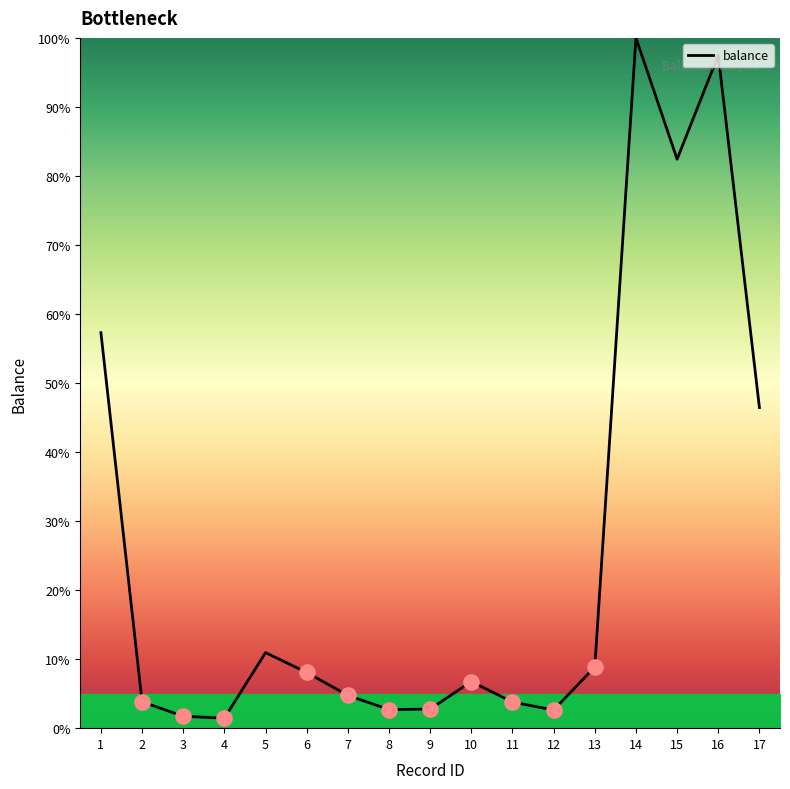

Between 11 and 4, which is larger?

11